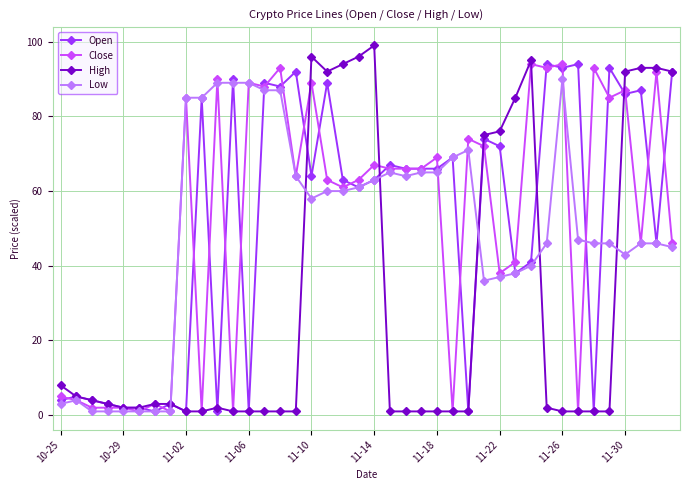

Does the chart display data point markers on the line(s)?

Yes